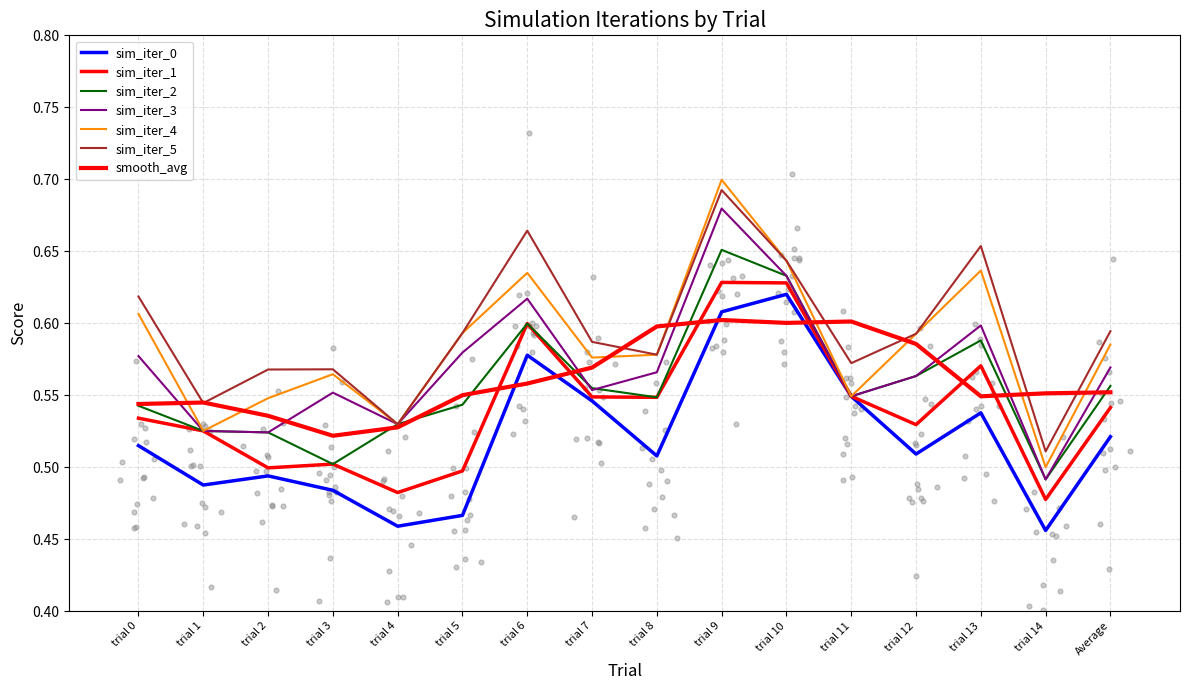

At which category is the sum across all series the highest?

trial 9